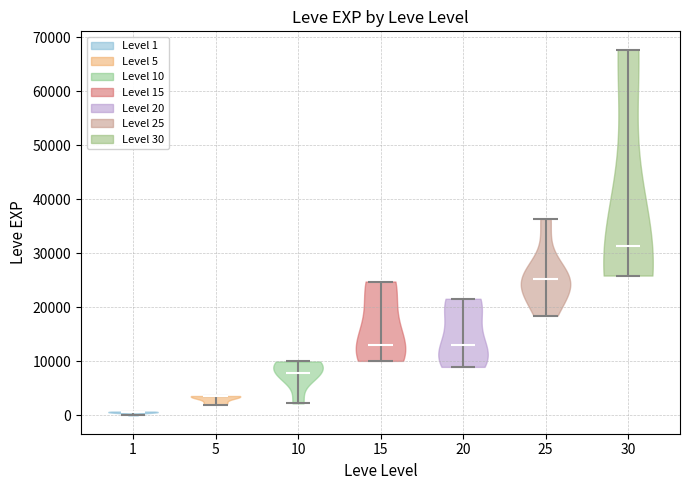

Reading left to right, read every violin against the y-axis: where its median line is, and the lowest and highest points it reaches. The values are not printed on the chart, so give them approximately, as read against the axis.

1: median line 1000, lowest point 0, highest point 1000
5: median line 4000, lowest point 2000, highest point 4000
10: median line 8000, lowest point 2000, highest point 10000
15: median line 13000, lowest point 10000, highest point 25000
20: median line 13000, lowest point 9000, highest point 22000
25: median line 25000, lowest point 18000, highest point 36000
30: median line 31000, lowest point 26000, highest point 68000